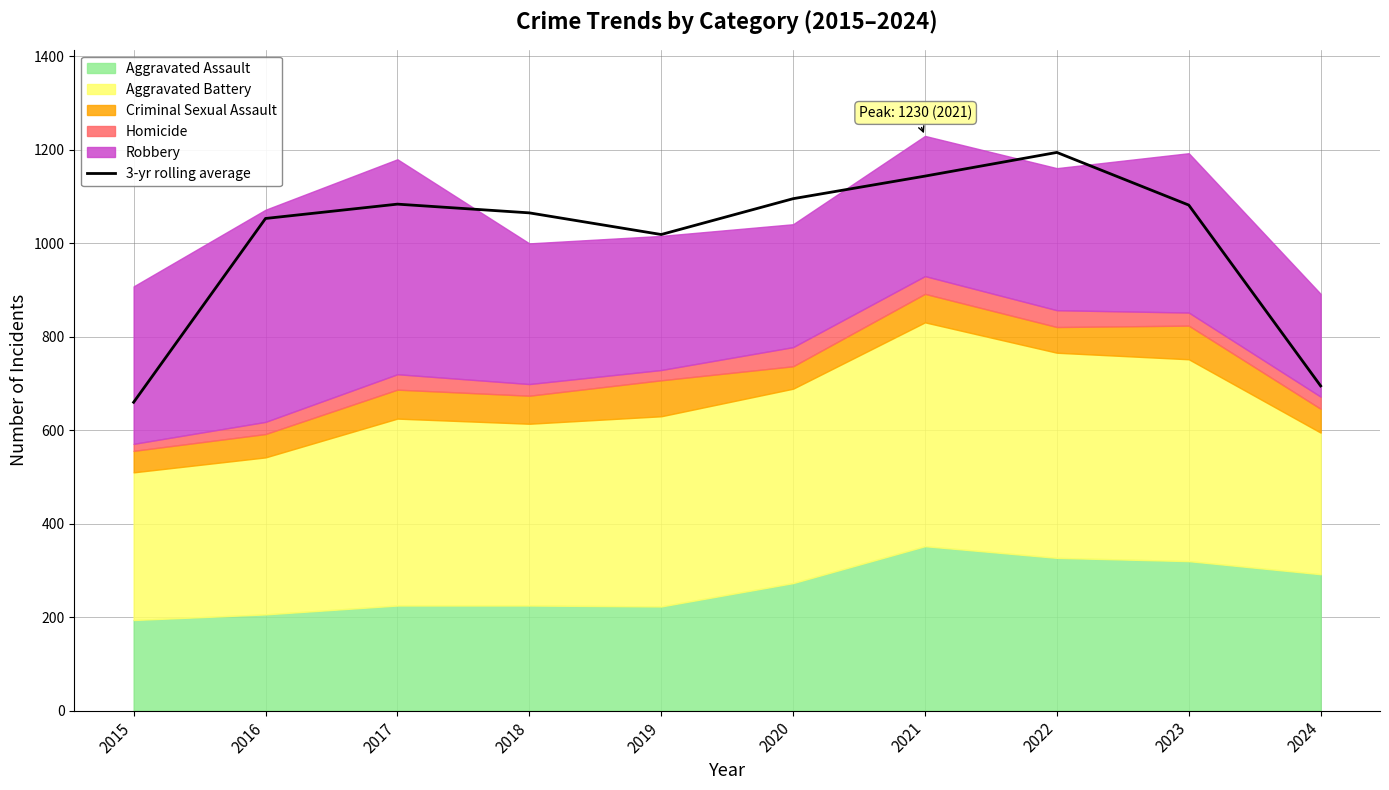

What is the ratio of the value at 2022 to the value at 2016?

1.1